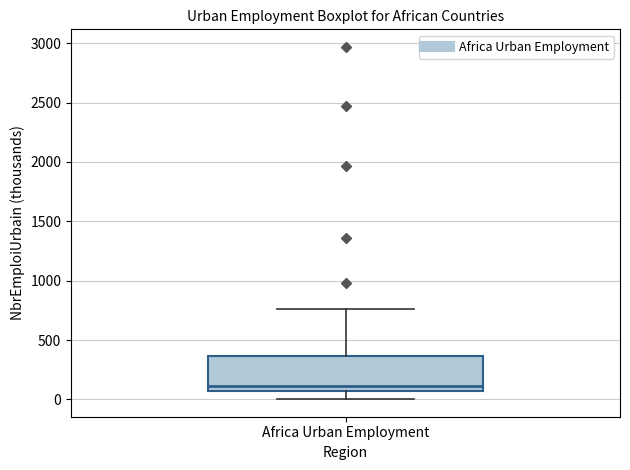

Where does the lower whisker of the box for Africa Urban Employment end on the y-axis? The values are not printed on the chart, so give them approximately, as read against the axis.

0